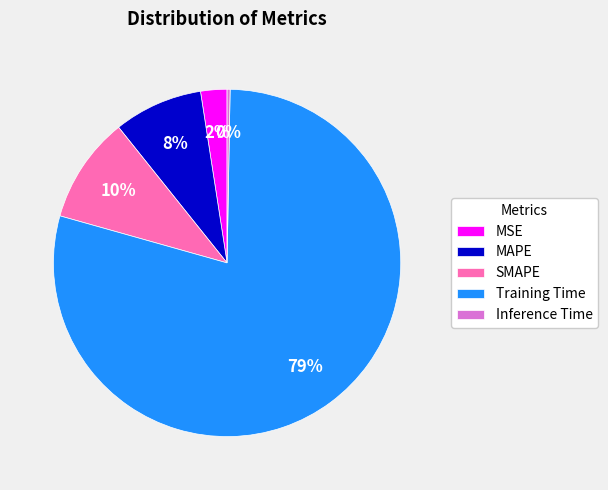

Which category has the smallest portion of the pie?

Inference Time